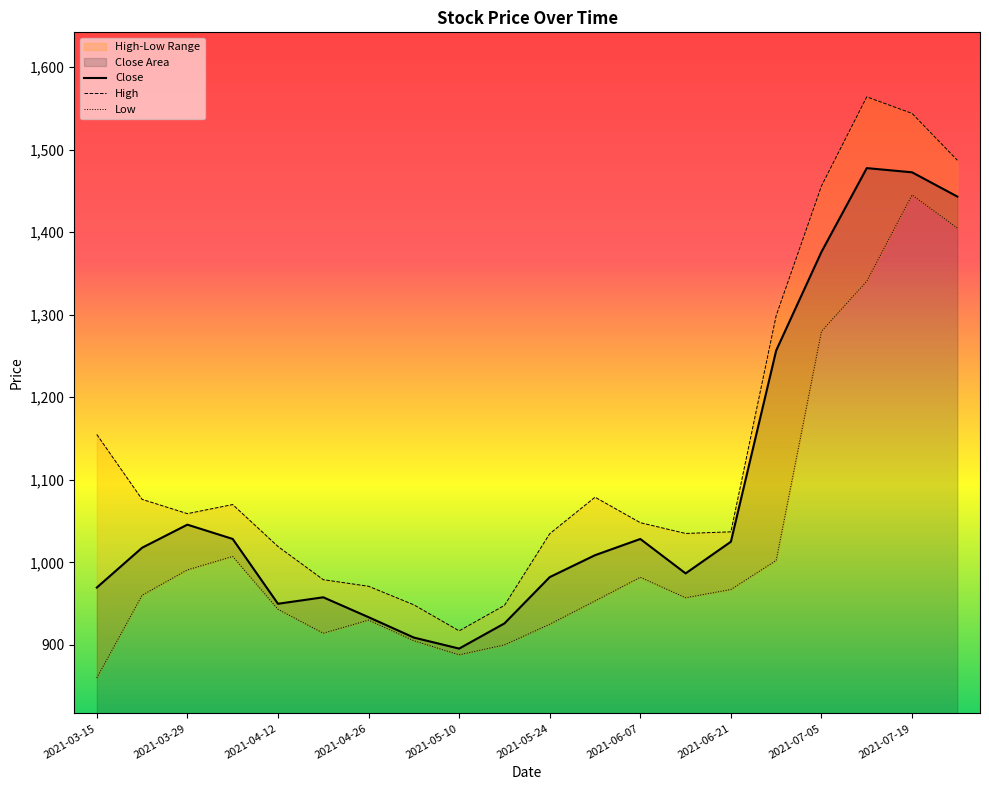

At how many categories does at least one series exceed 900?

20